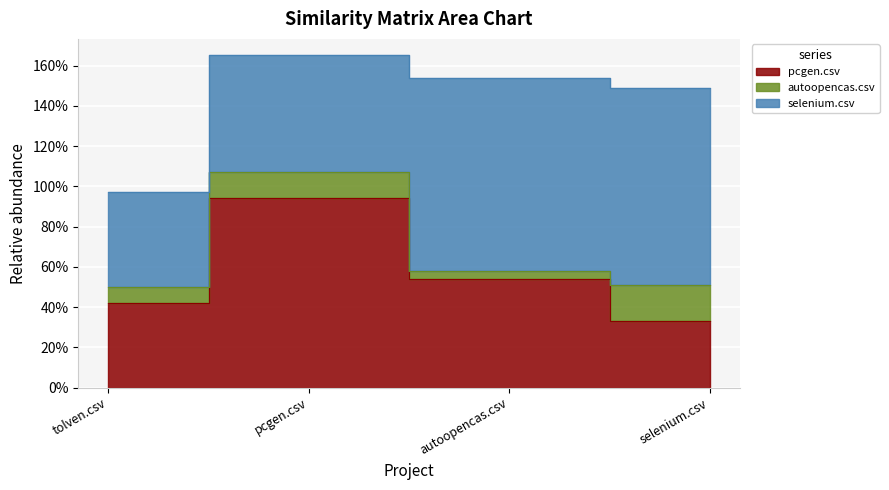

The pcgen.csv series shows 0.8 at autoopencas.csv. True or false?

False